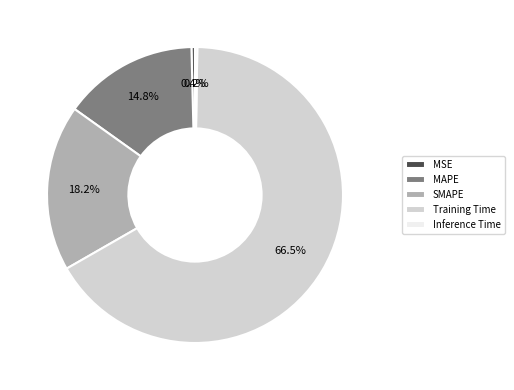

Between SMAPE and Training Time, which is larger?

Training Time